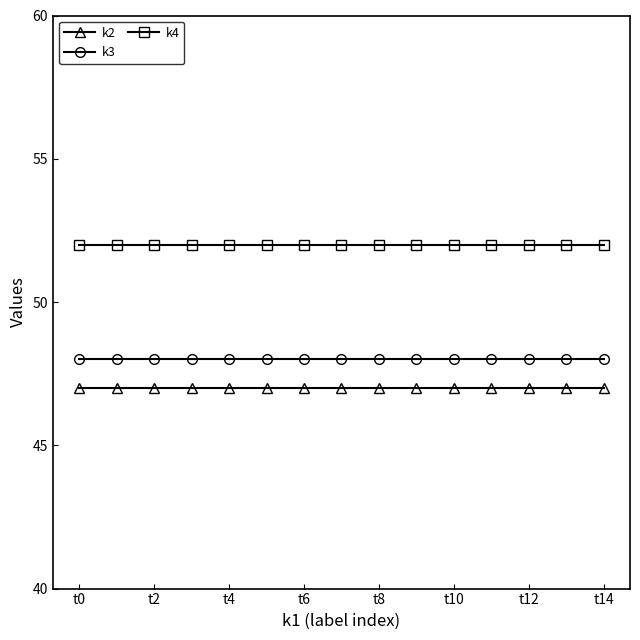

List the series in order of their peak value, lowest first.

k2, k3, k4